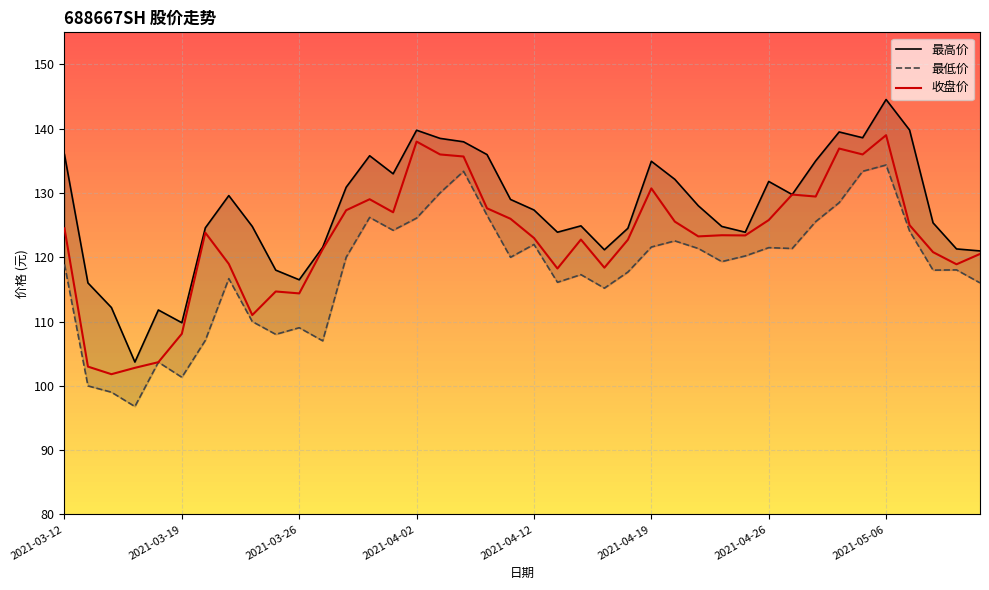

What is the approximate value of 最高价 at 18?

136.0